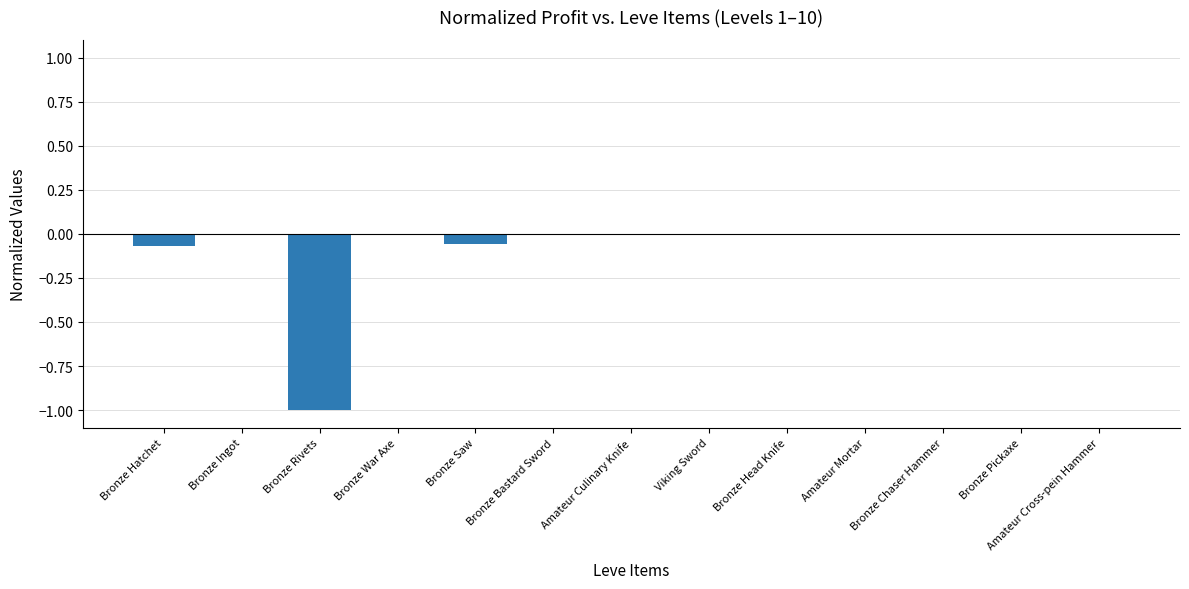

What is the sum of all values?

-1.1